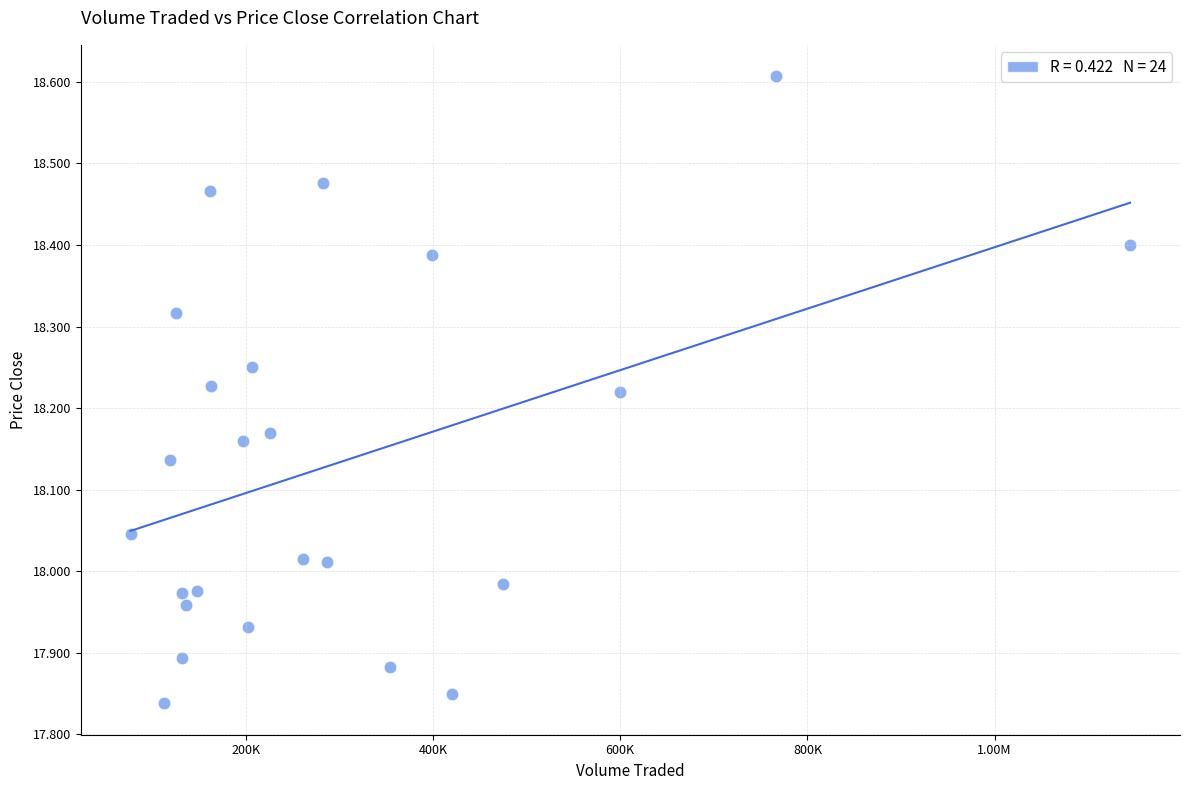

What is the range of Y values (max minus min)?

0.8